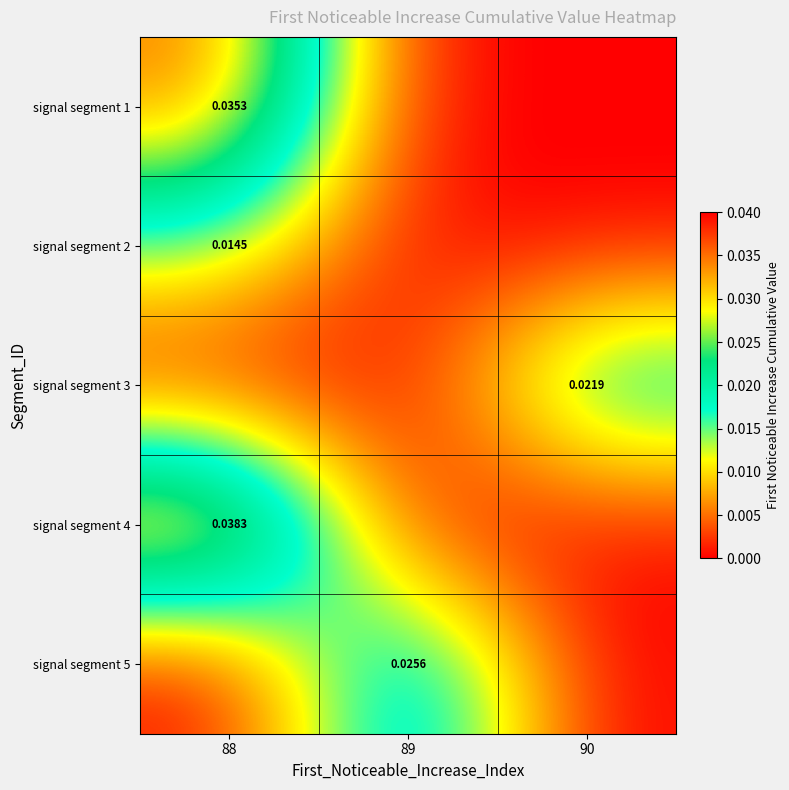

At how many categories does at least one series exceed 0?

3